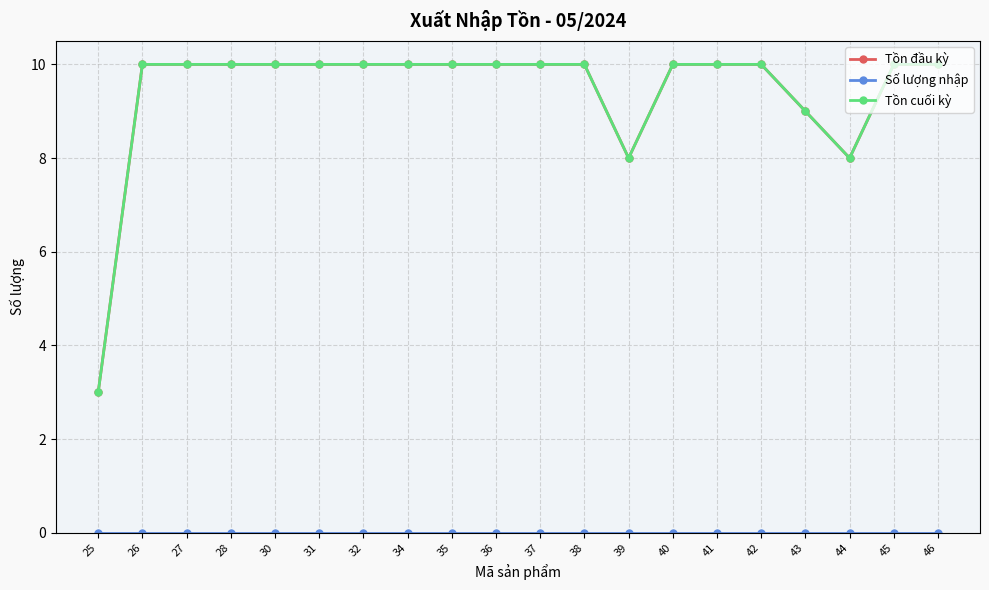

At which label is Tồn đầu kỳ closest to 6?

39